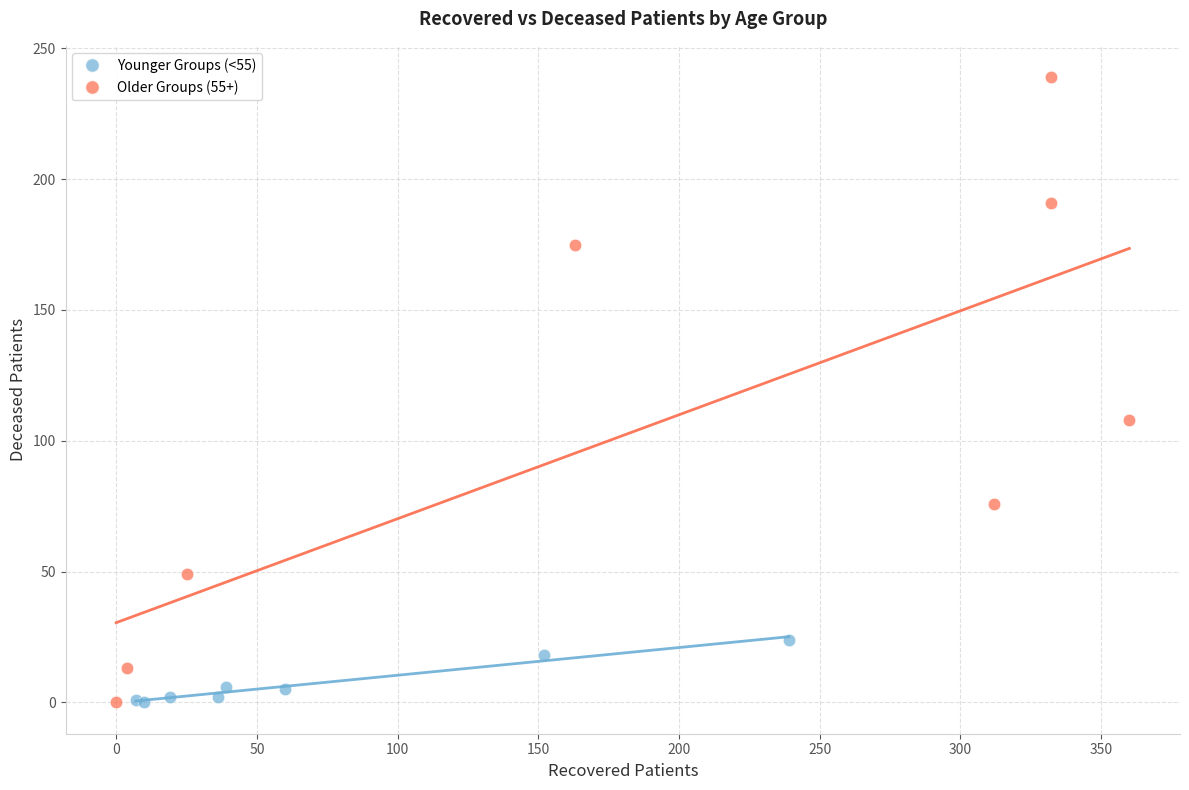

Which series has the widest spread of Y values?

Older Groups (55+)